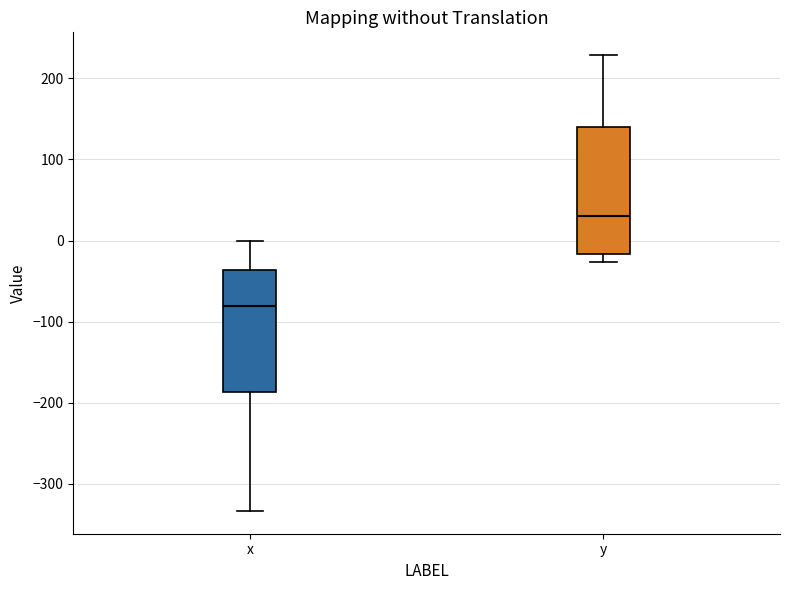

Where does the median line of the box for x sit on the y-axis? The values are not printed on the chart, so give them approximately, as read against the axis.

-80